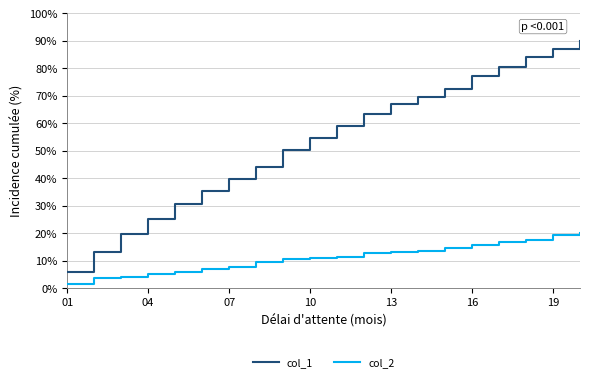

What is the smallest value displayed?

1.3